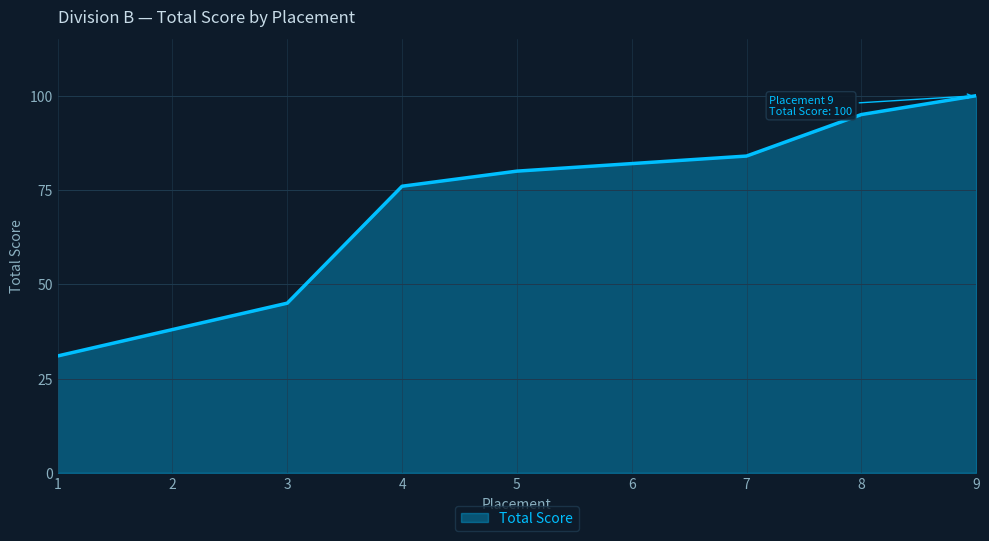

Rank the categories by value from highest to lowest.

9, 8, 7, 6, 5, 4, 3, 2, 1